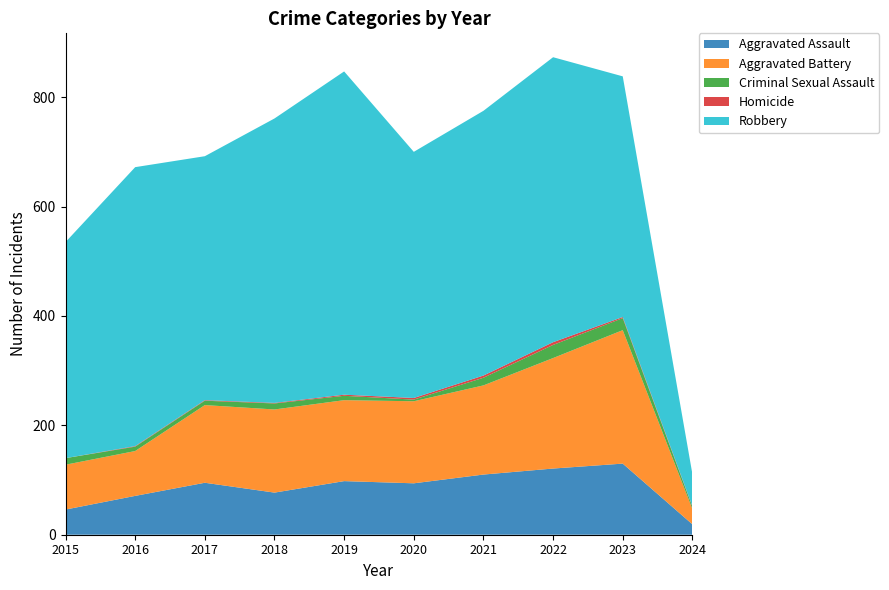

Reading left to right, transcribe all the data shown in this chart.

Aggravated Assault: 46	71	95	77	98	94	110	121	130	19
Aggravated Battery: 82	82	142	152	148	150	163	202	244	28
Criminal Sexual Assault: 12	8	8	11	8	3	14	24	22	4
Homicide: 0	1	1	1	2	3	4	5	2	1
Robbery: 395	510	446	520	591	450	484	521	440	59